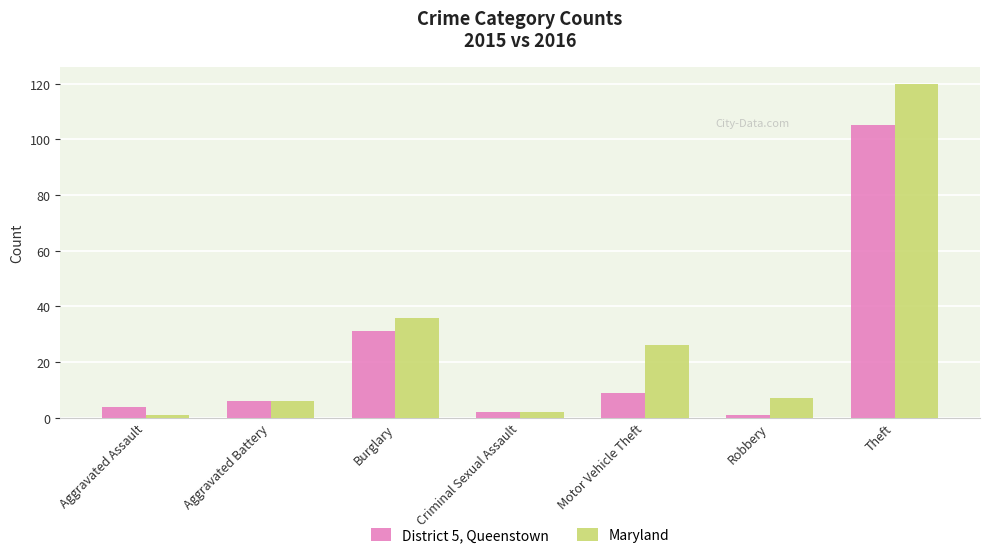

Which label corresponds to the largest value in the chart?

Theft